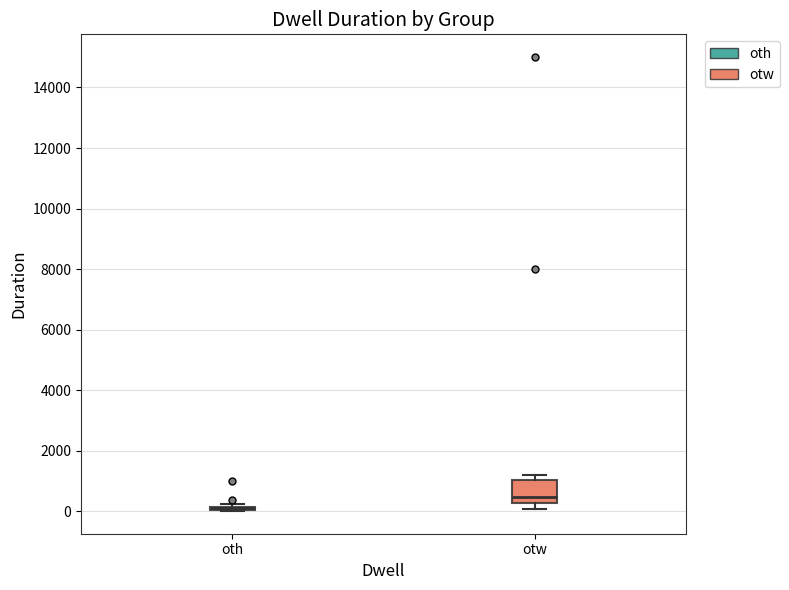

Reading left to right, transcribe this box plot: for each box, give where its median line is, the range the box spans, and where its two whiskers end, as read against the y-axis. The values are not printed on the chart, so give them approximately, as read against the axis.

oth: box collapsed to a line at 0, whiskers 0 to 200
otw: median 400, box 200 to 1000, whiskers 0 to 1200